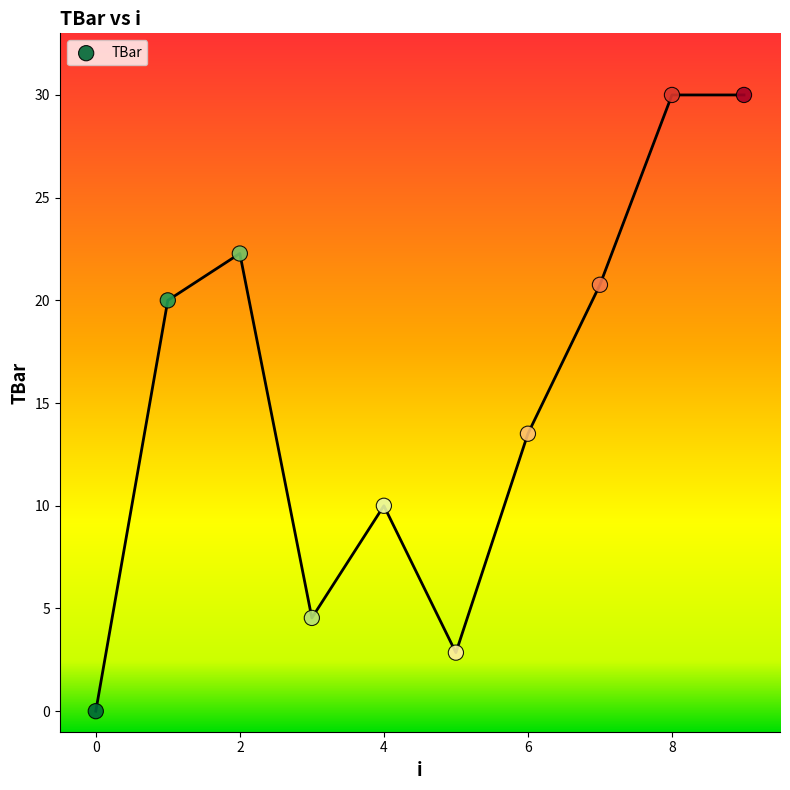

What is the range of Y values (max minus min)?

30.0